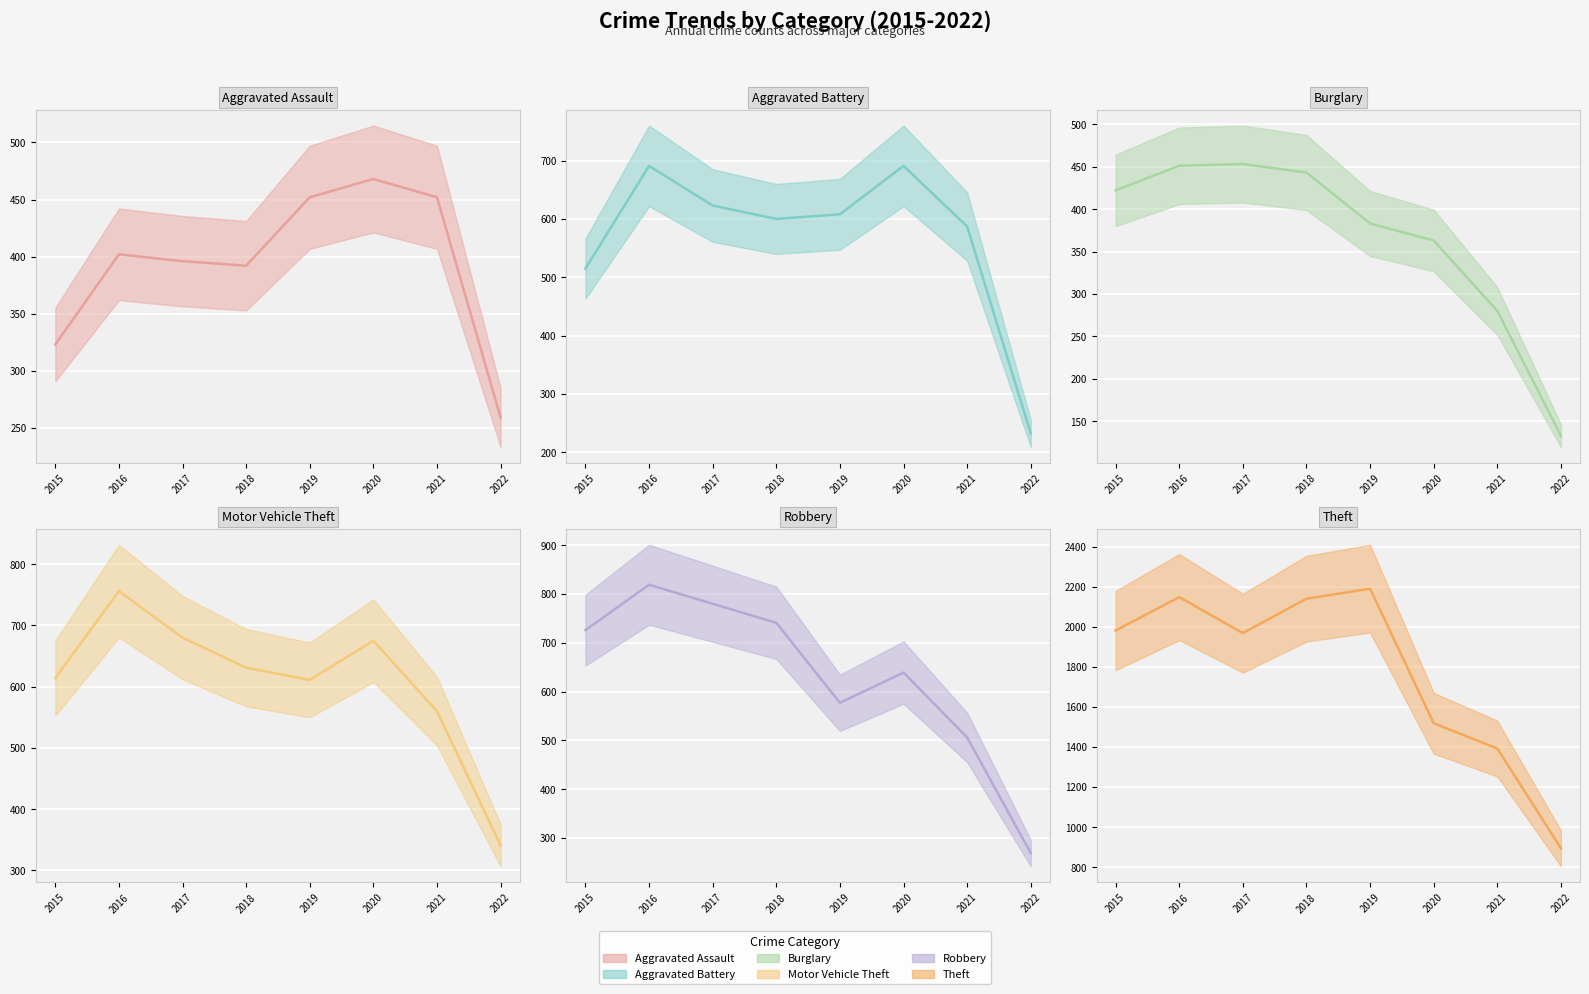

Reading left to right, what are all the values shown in this chart?

Aggravated Assault: 2015=323	2016=402	2017=396	2018=392	2019=452	2020=468	2021=452	2022=259
Aggravated Battery: 2015=515	2016=691	2017=623	2018=600	2019=608	2020=691	2021=587	2022=232
Burglary: 2015=422	2016=451	2017=453	2018=443	2019=383	2020=363	2021=280	2022=133
Motor Vehicle Theft: 2015=614	2016=756	2017=680	2018=631	2019=611	2020=675	2021=560	2022=341
Robbery: 2015=726	2016=819	2017=780	2018=741	2019=577	2020=639	2021=506	2022=269
Theft: 2015=1981	2016=2148	2017=1968	2018=2140	2019=2190	2020=1518	2021=1392	2022=894